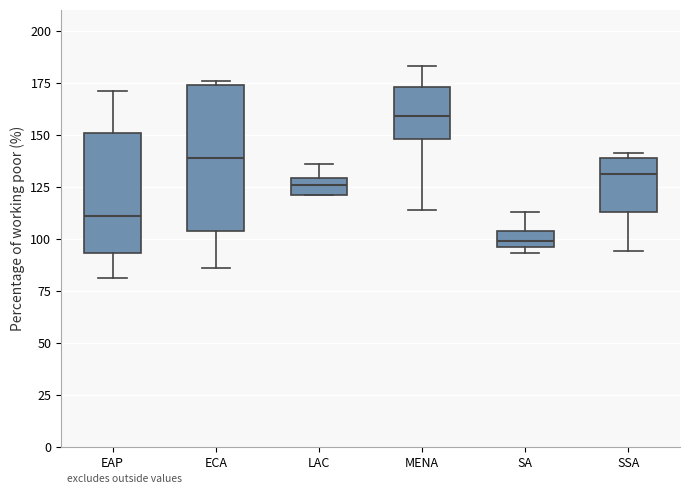

Reading left to right, transcribe this box plot: for each box, give where its median line is, the range the box spans, and where its two whiskers end, as read against the y-axis. The values are not printed on the chart, so give them approximately, as read against the axis.

EAP: median 110, box 95 to 150, whiskers 80 to 170
ECA: median 140, box 105 to 175, whiskers 85 to 175 (just above the box's upper edge)
LAC: median 125, box 120 to 130, whiskers 120 to 135
MENA: median 160, box 150 to 175, whiskers 115 to 185
SA: median 100, box 95 to 105, whiskers 95 (just below the box's lower edge) to 115
SSA: median 130, box 115 to 140, whiskers 95 to 140 (just above the box's upper edge)